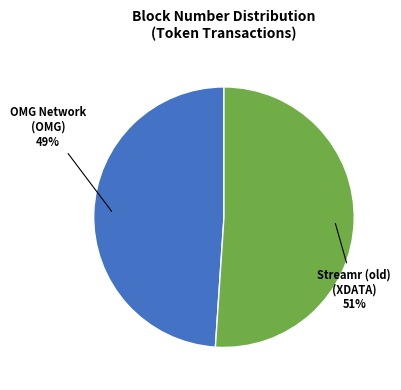

To the nearest percent, what is the difference between the largest and smallest slice percentages?

2%